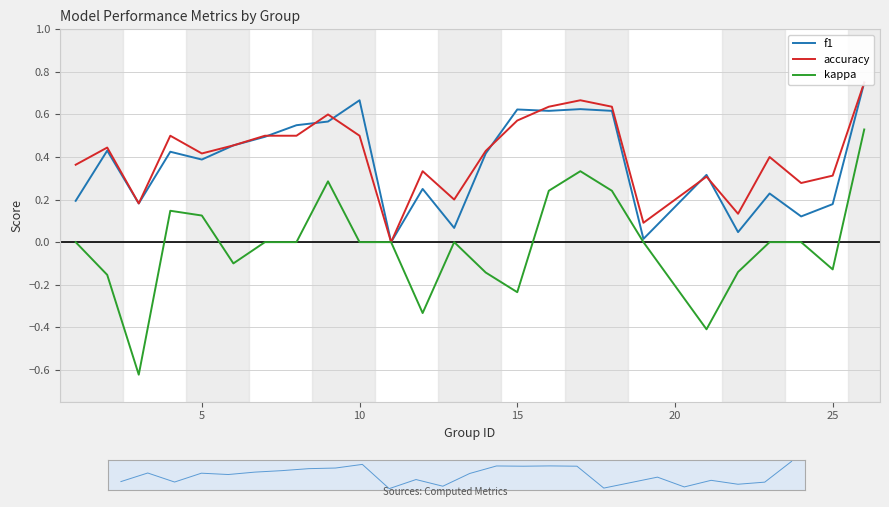

Is it true that kappa equals -0.1 at 15?

False